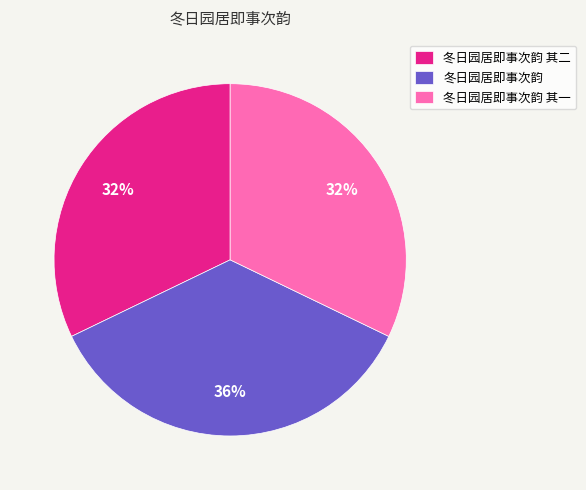

Does 冬日园居即事次韵 其一 represent more than half of the total?

No